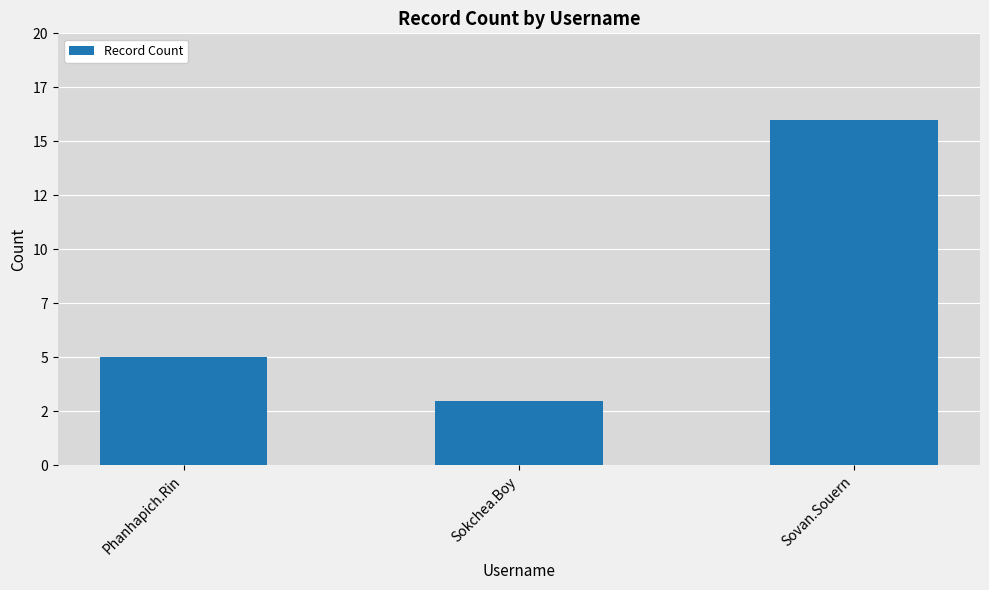

The value at Phanhapich.Rin is 3. True or false?

False